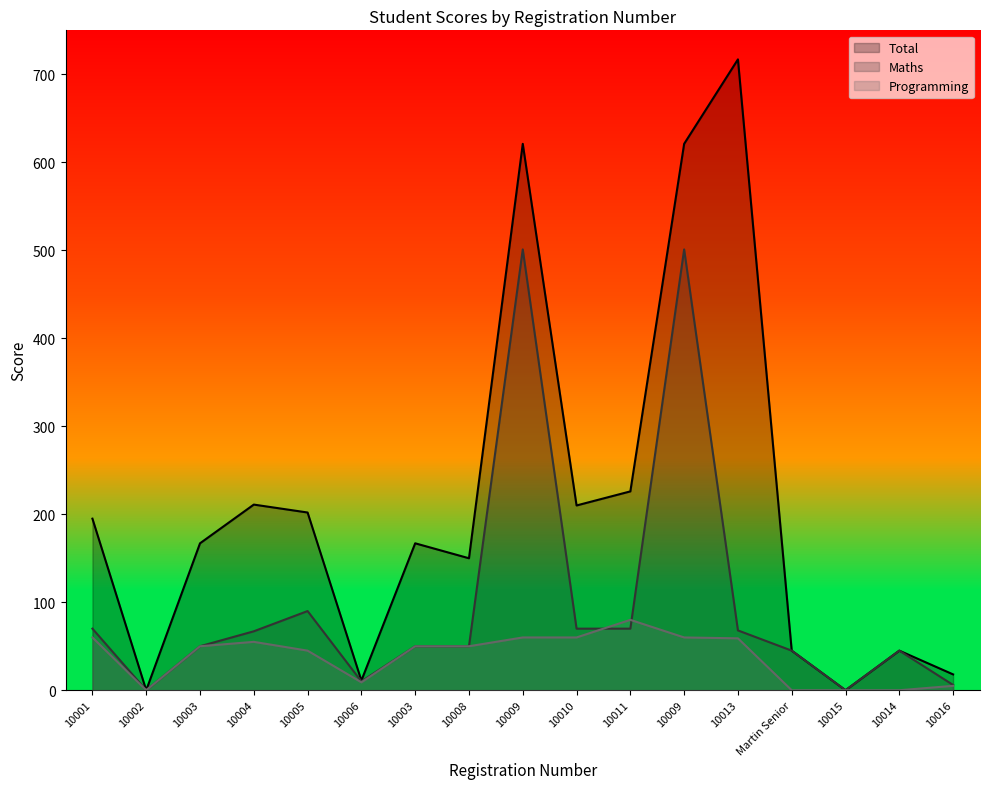

Which series has the largest total across all categories?

Total